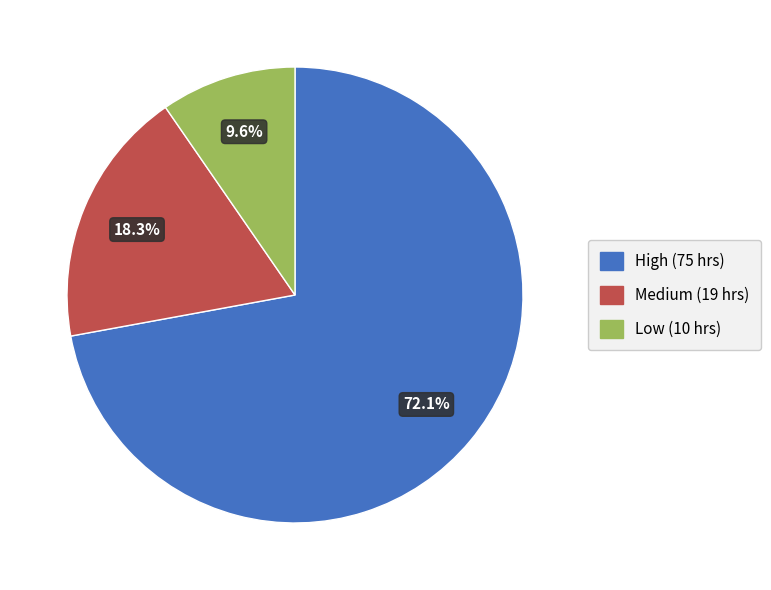

Does any single category account for the majority?

Yes